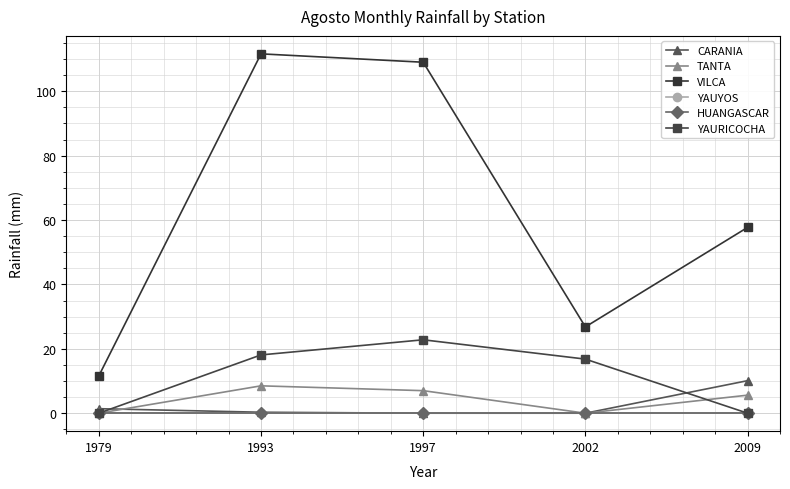

Does the chart have visible grid lines?

Yes